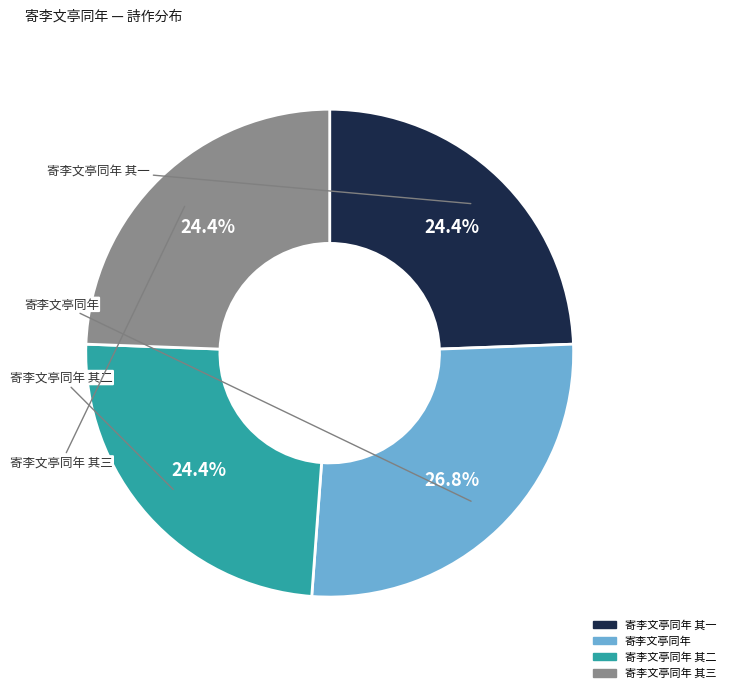

How many slices are in this pie chart?

4